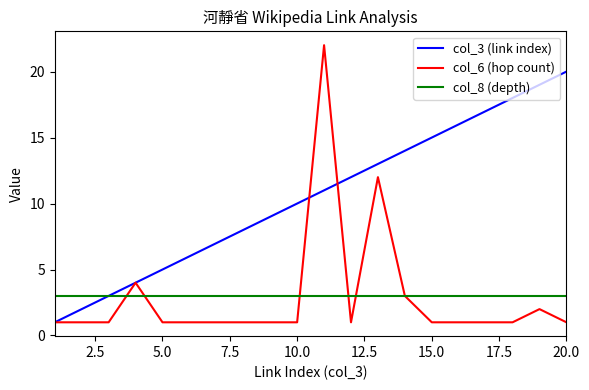

List the series in order of their peak value, highest first.

col_6 (hop count), col_3 (link index), col_8 (depth)